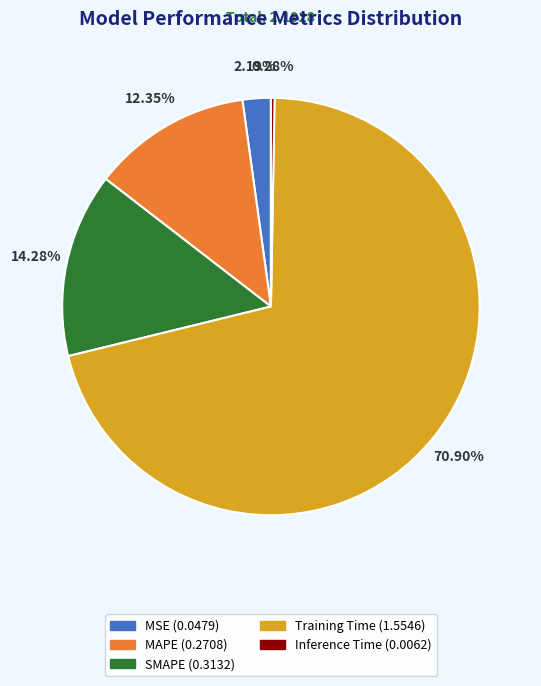

Which category has the smallest portion of the pie?

Inference Time